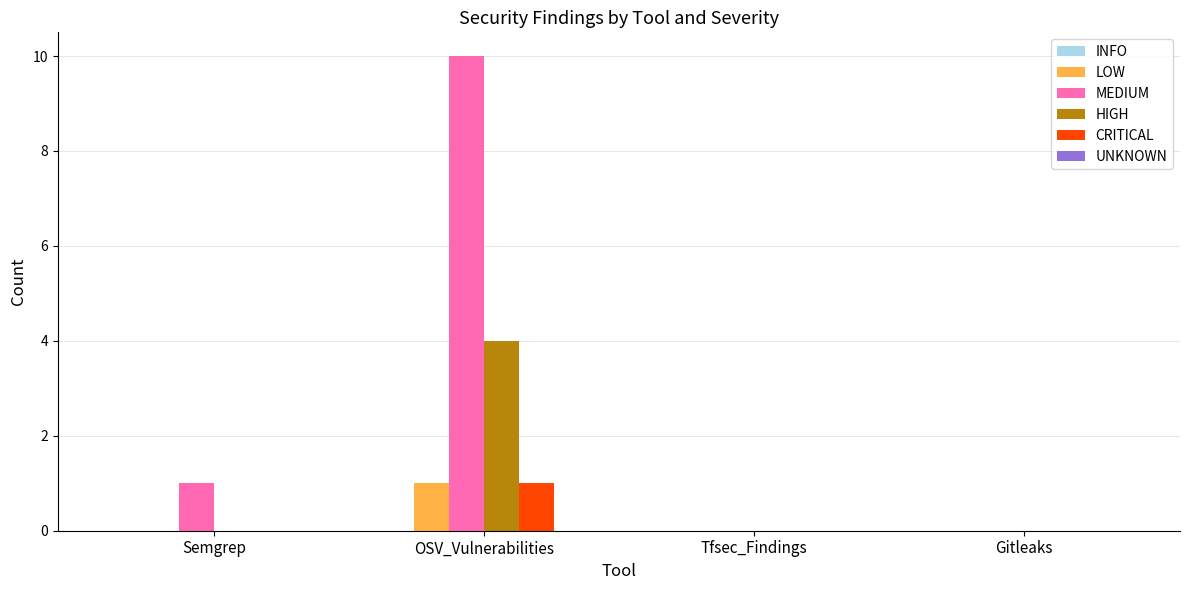

What is the sum of all MEDIUM values?

11